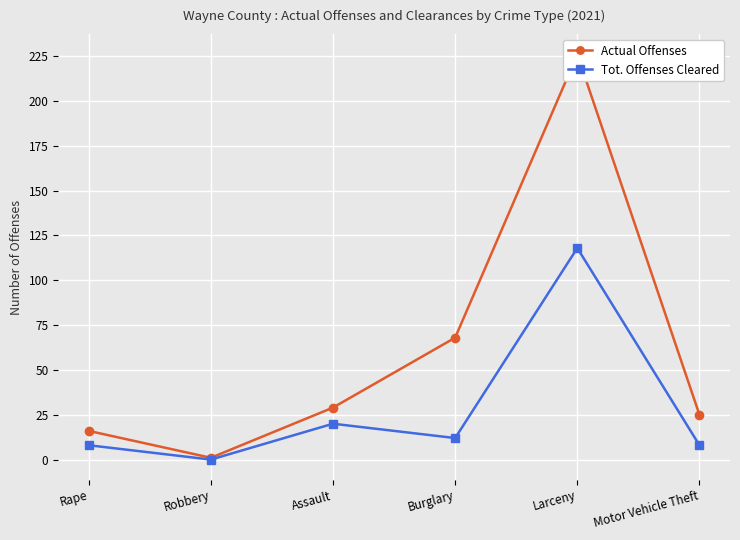

What is the minimum value for Actual Offenses?

1